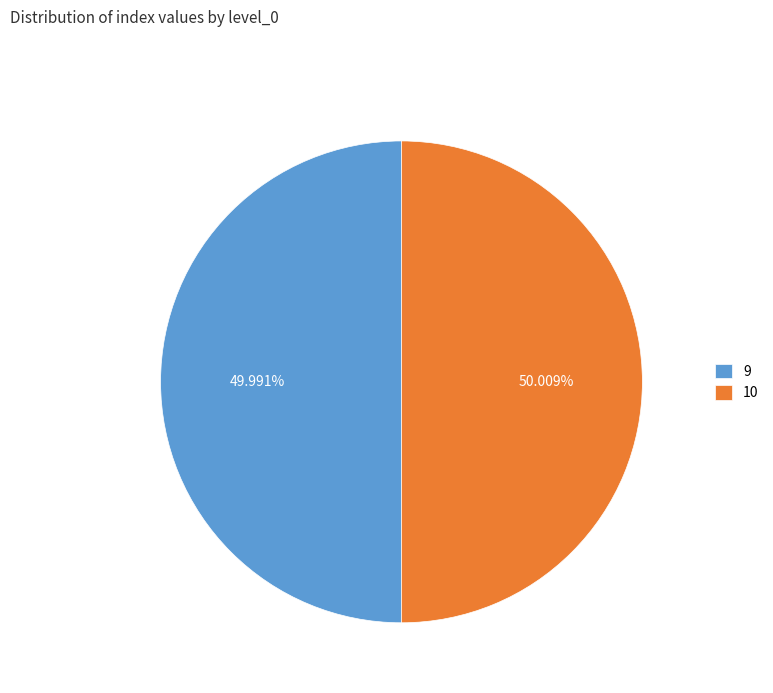

Do 10 and 9 together represent more than half of the pie?

Yes